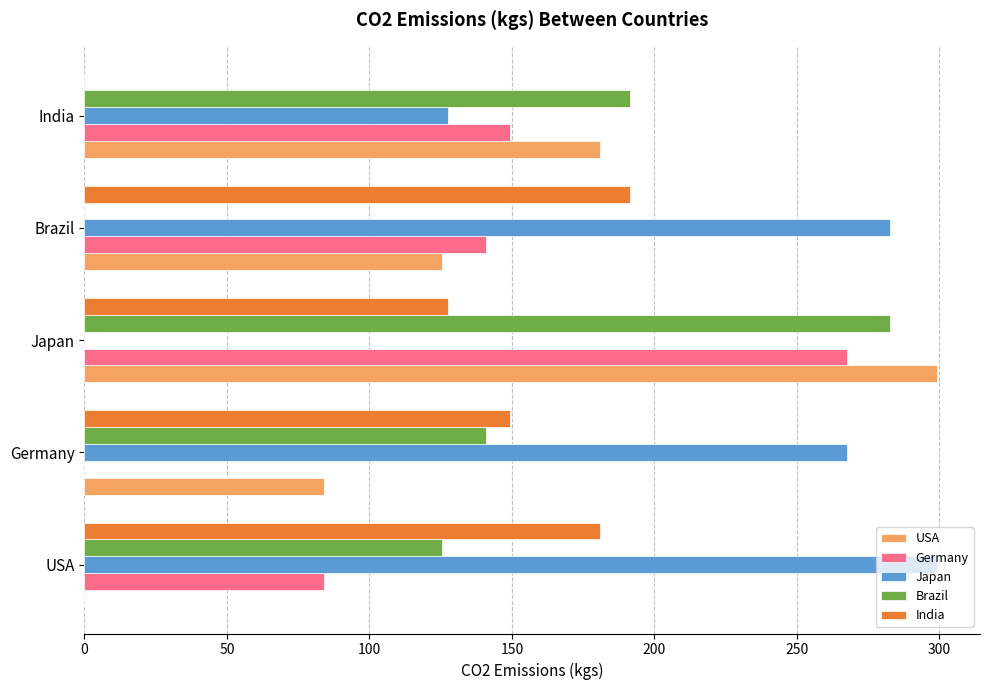

What is the total value across all series at Japan?

977.3